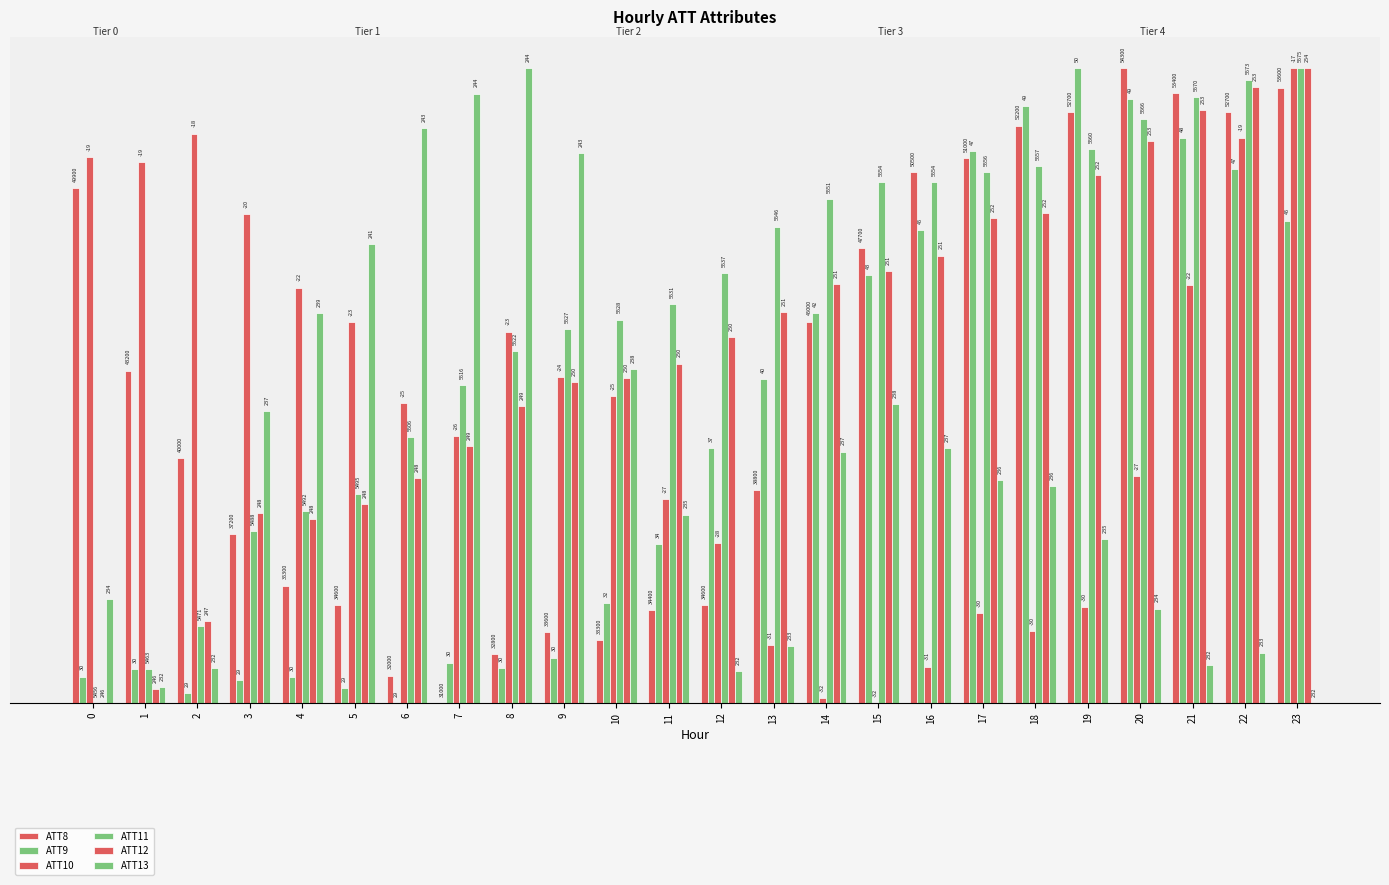

Rank the series at 12 from highest to lowest value.

ATT11, ATT12, ATT9, ATT10, ATT8, ATT13